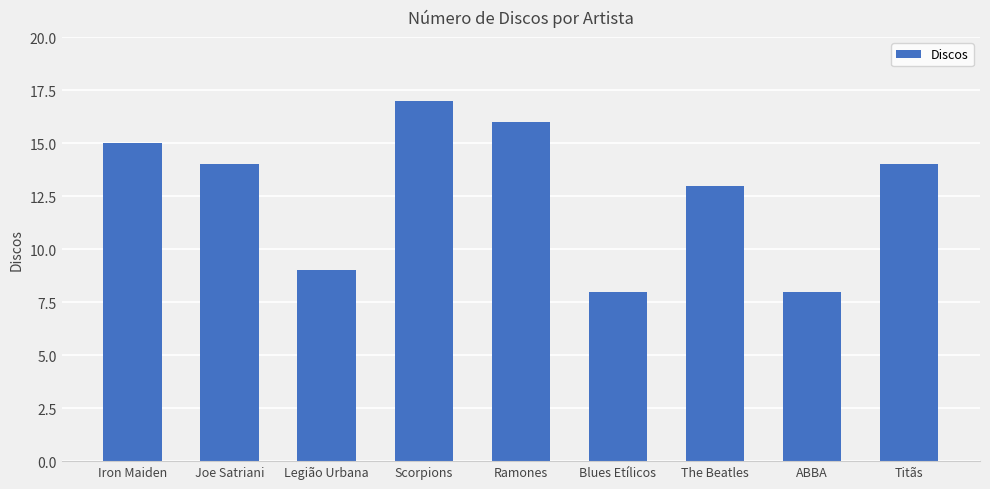

Is it true that the value at Ramones is 25?

False